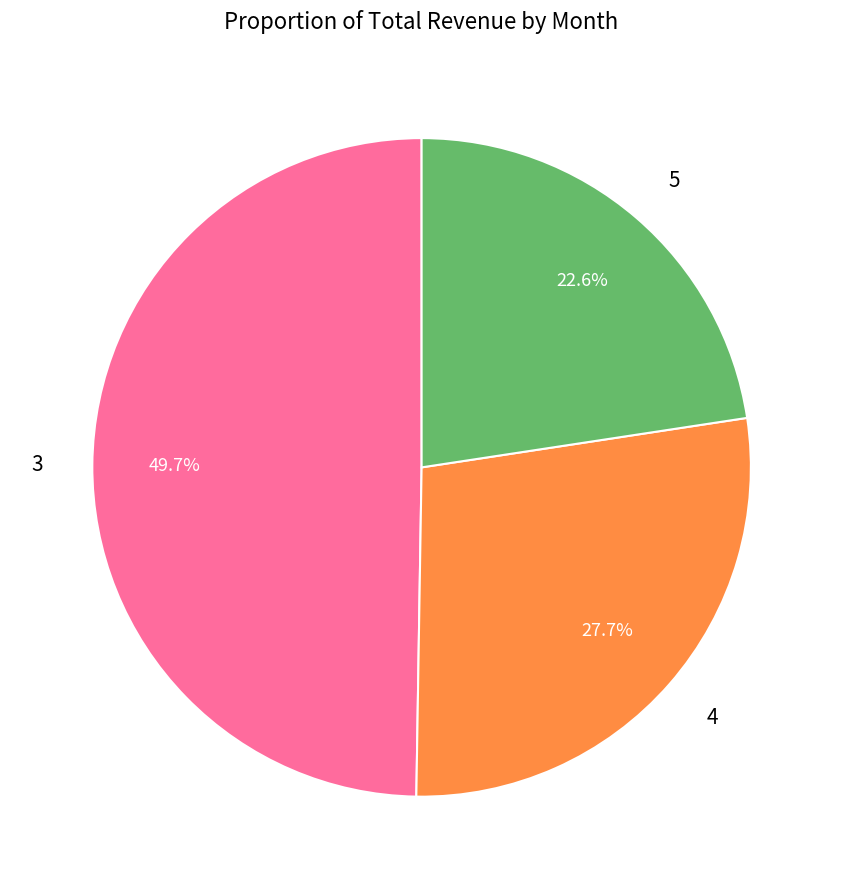

How many slices are in this pie chart?

3